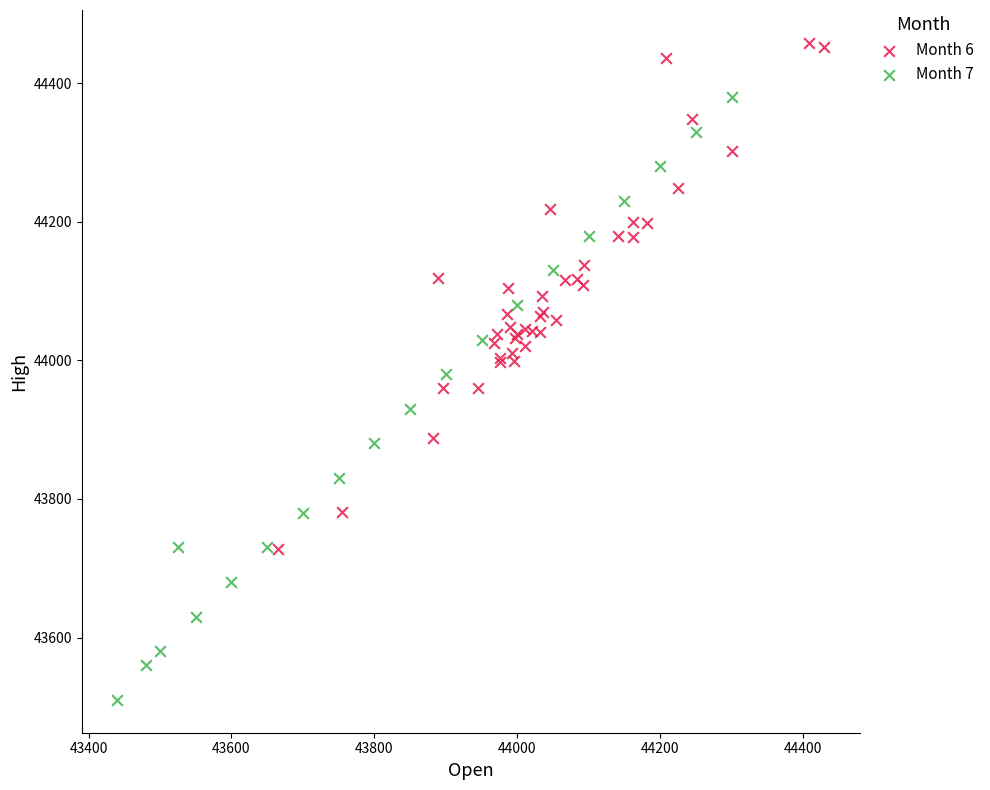

Which series contains the highest Y value?

Month 6